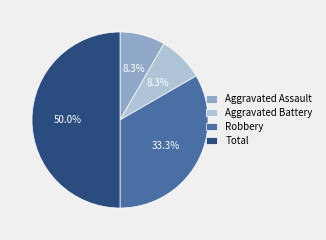

Is Aggravated Battery the majority of the pie?

No